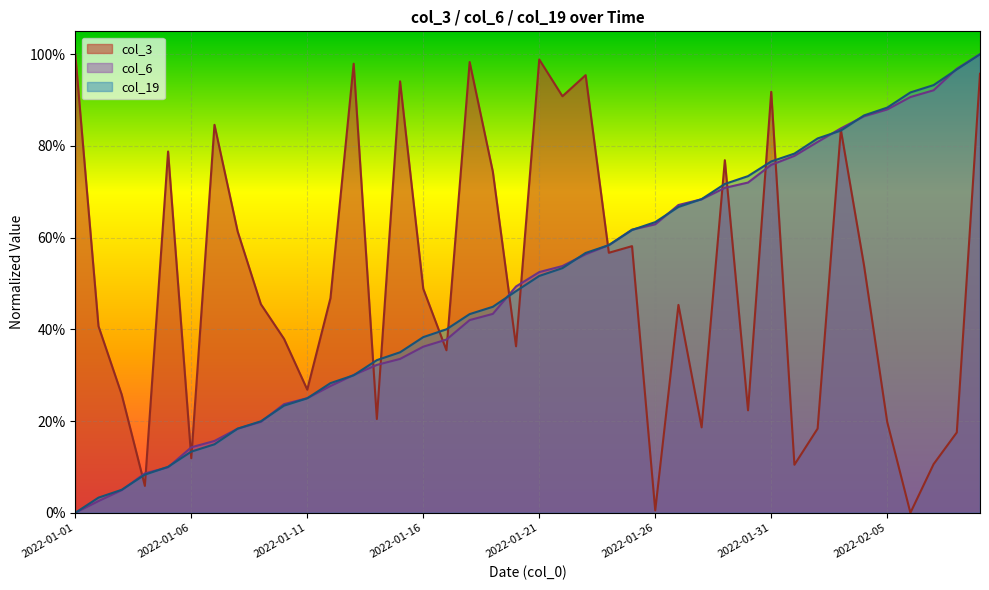

Where is the first local maximum for col_3?

2022-01-05